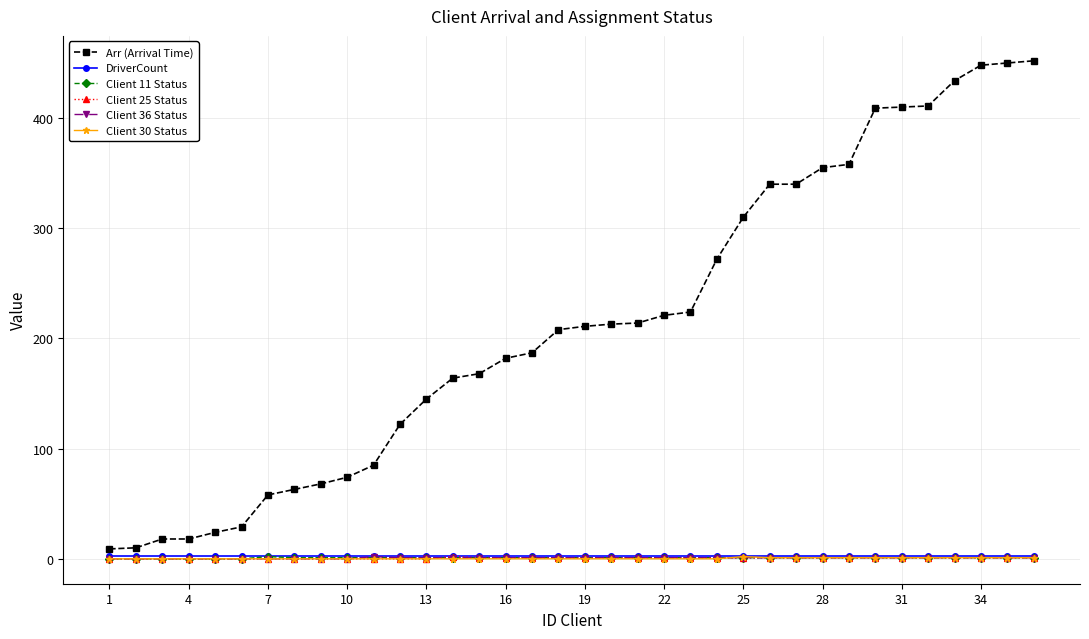

How many categories are shown in the chart?

36